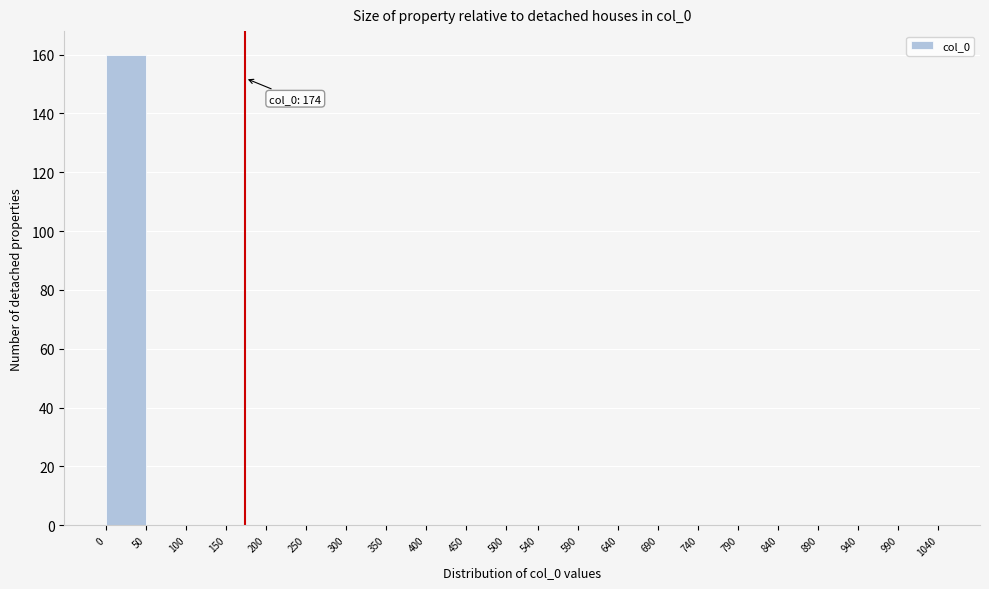

Over which range of the x-axis is the bar tallest?

0 to 50